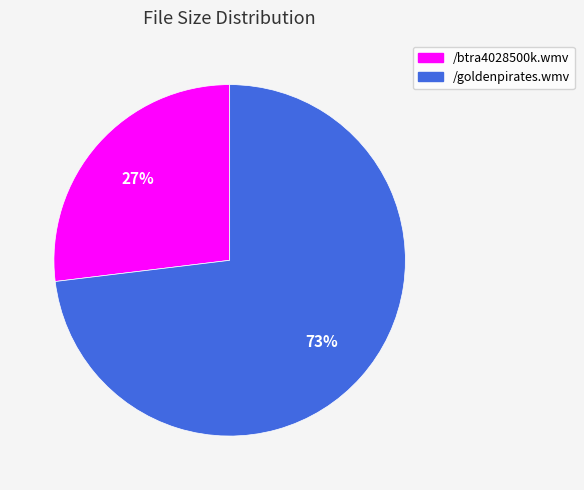

Which has a higher value, /btra4028500k.wmv or /goldenpirates.wmv?

/goldenpirates.wmv